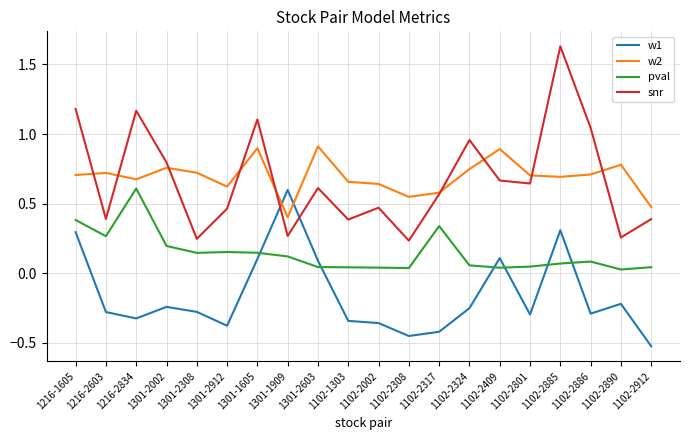

At which category does pval reach its first local peak?

1216-2834